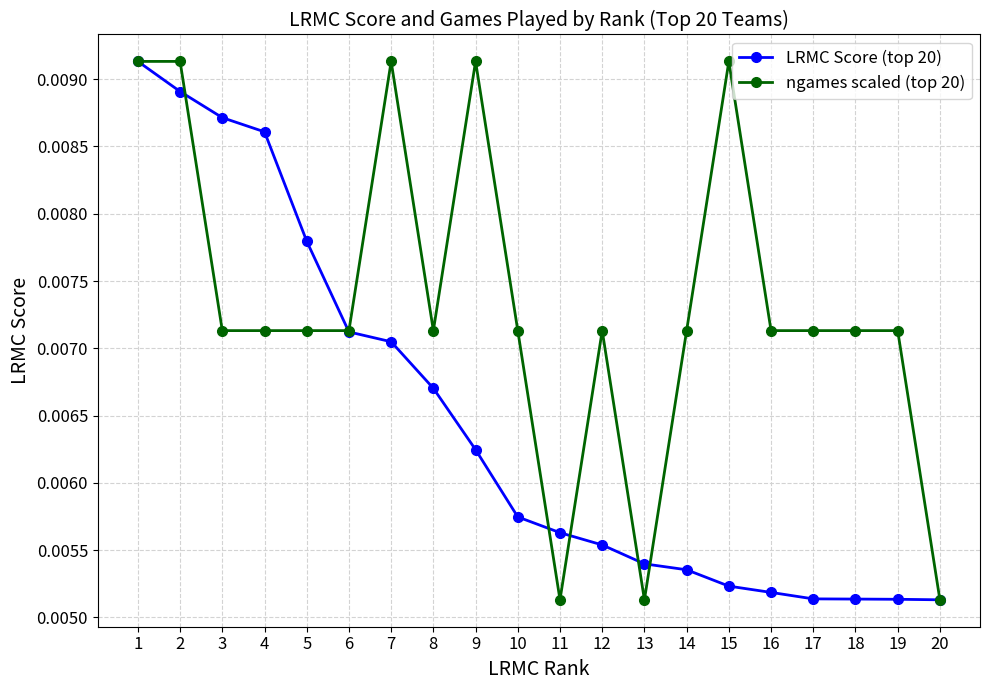

Count the ngames scaled (top 20) values in the range 0 to 1.

20